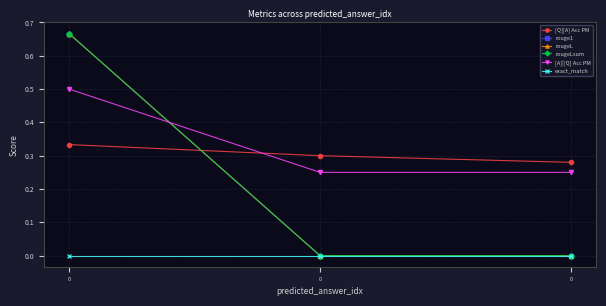

Does the chart have visible grid lines?

Yes